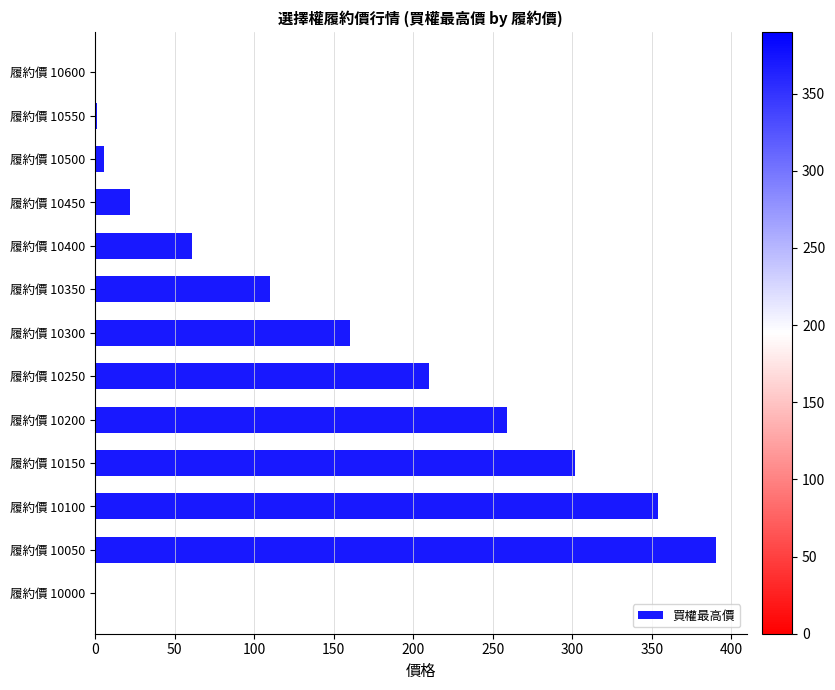

What is the sum of the values at 履約價 10250 and 履約價 10450?

232.0